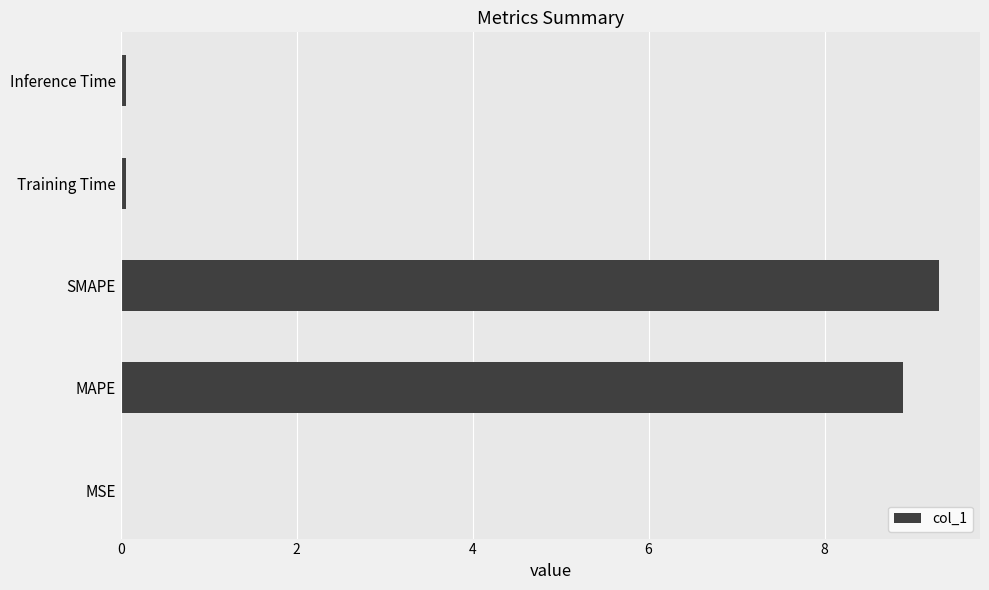

True or false: the data shows 9.3 at SMAPE.

True